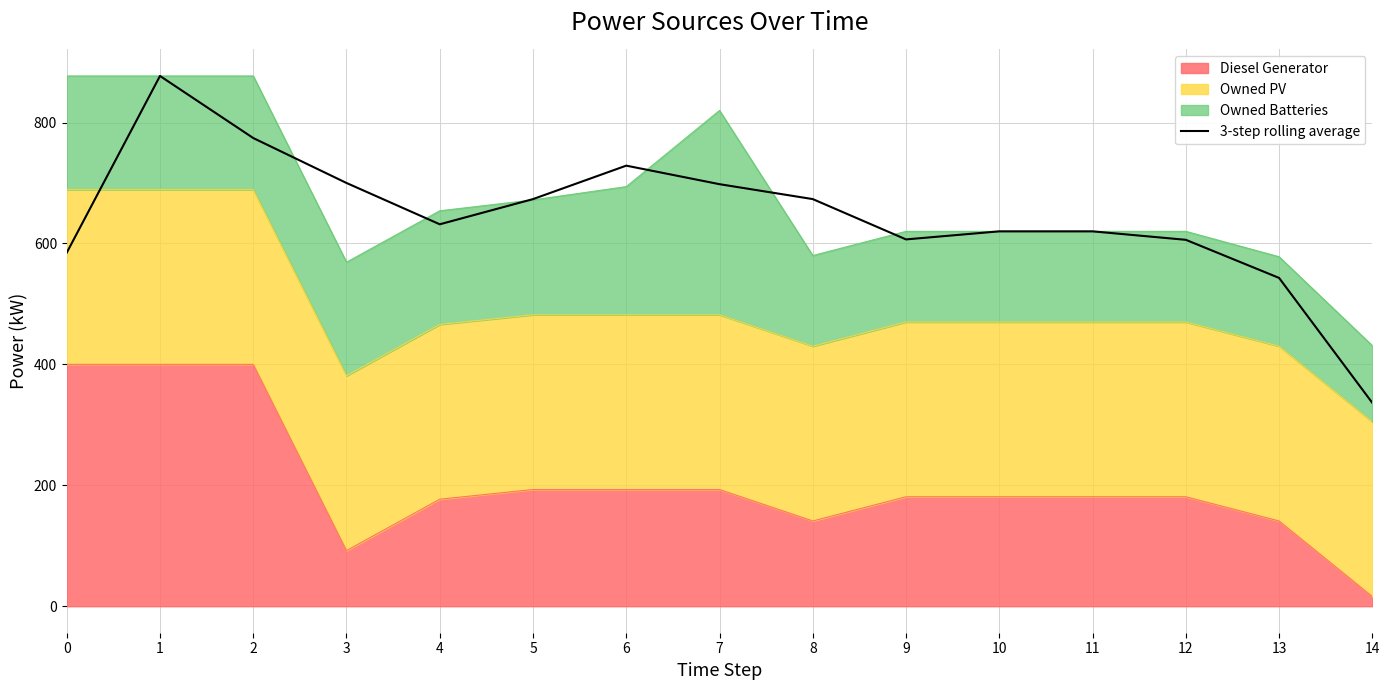

At which category does the chart reach its peak across all series?

1